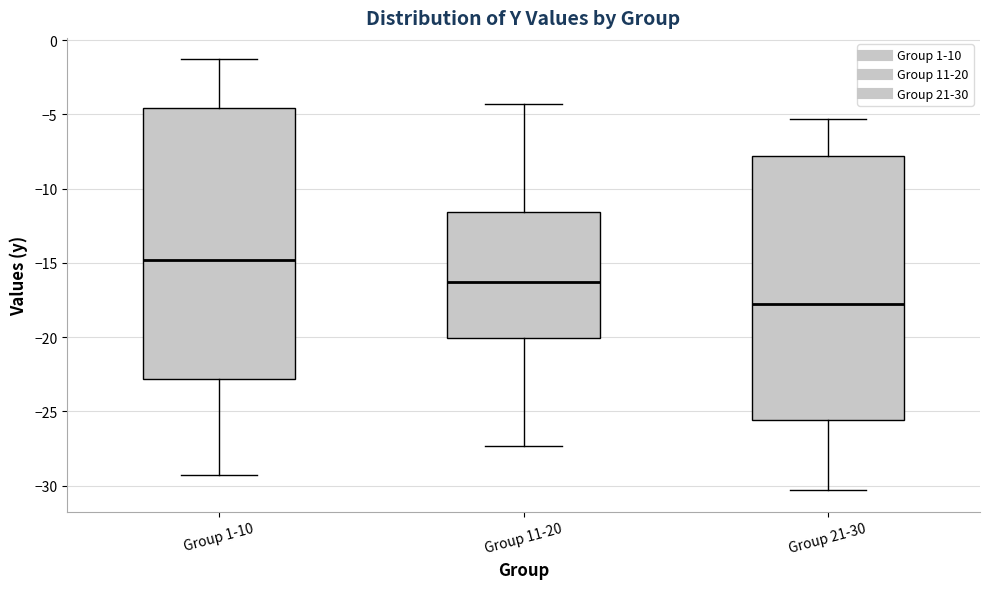

Which box is the tallest, from its lower edge to its upper edge?

Group 1-10